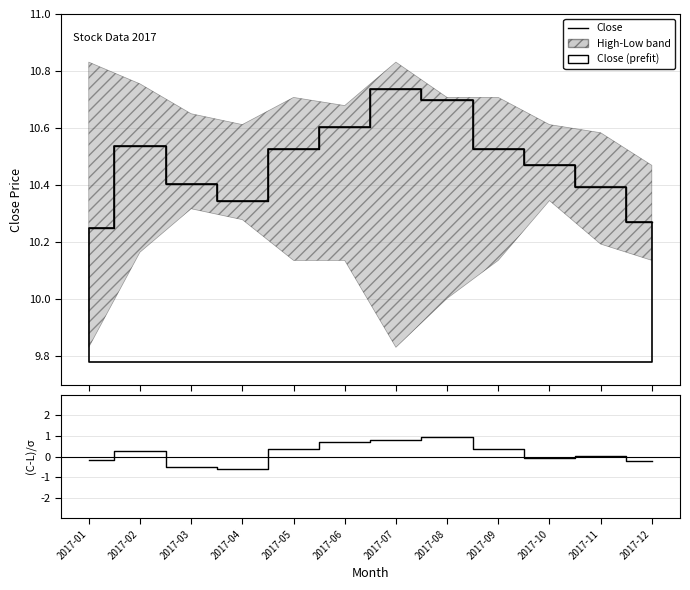

True or false: (Close-Low)/σ and Close cross at least once.

False